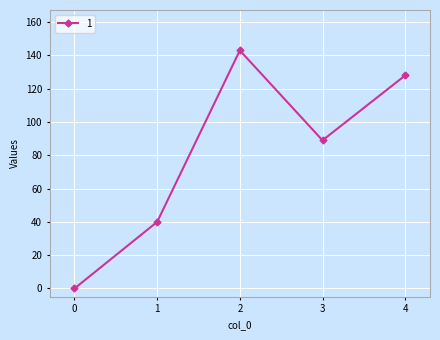

List the labels in order of value, largest first.

2, 4, 3, 1, 0